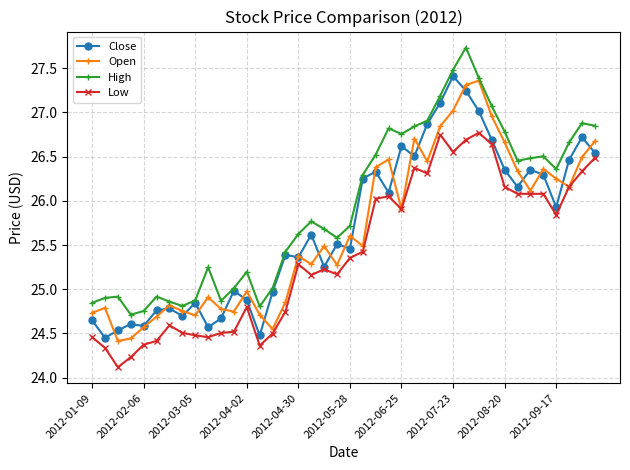

What is the minimum value shown in the chart?

24.1